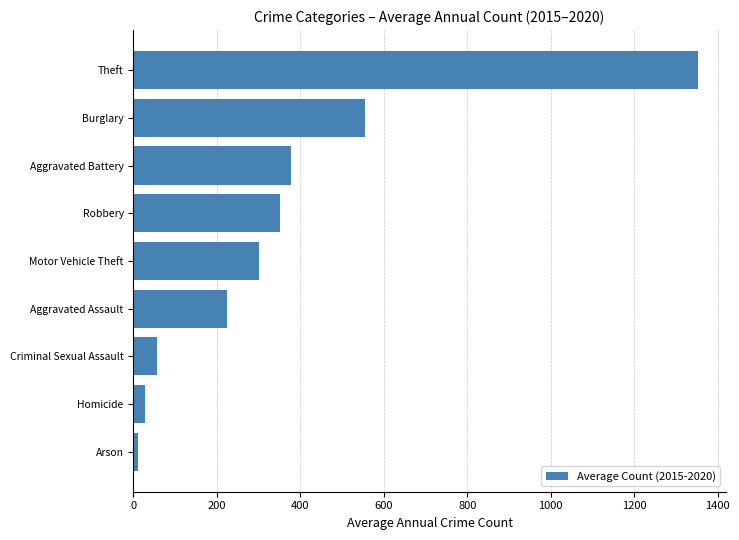

What is the change in value from Criminal Sexual Assault to Aggravated Battery?

+320.2